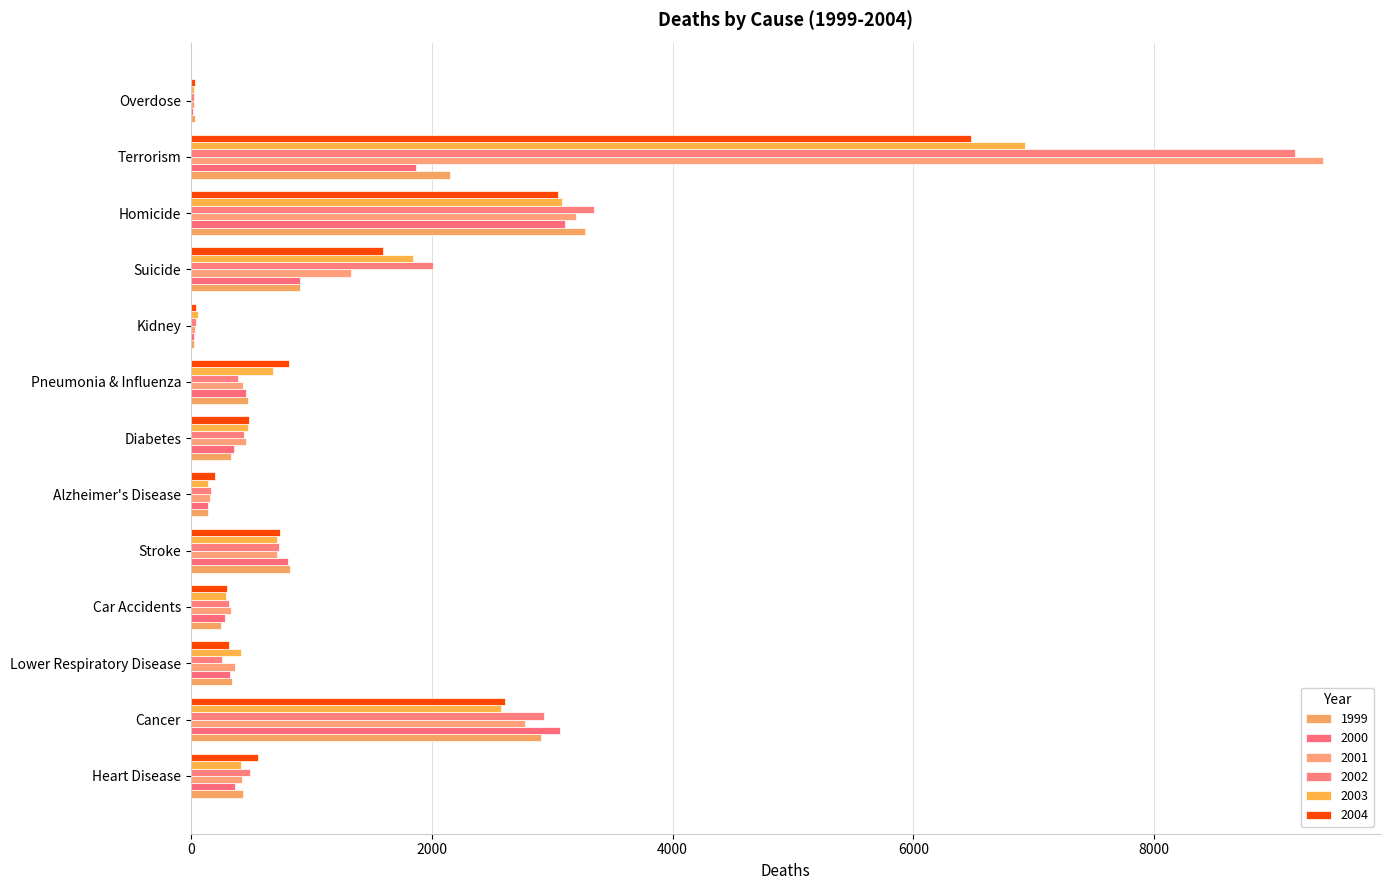

What position from the left is Heart Disease?

1